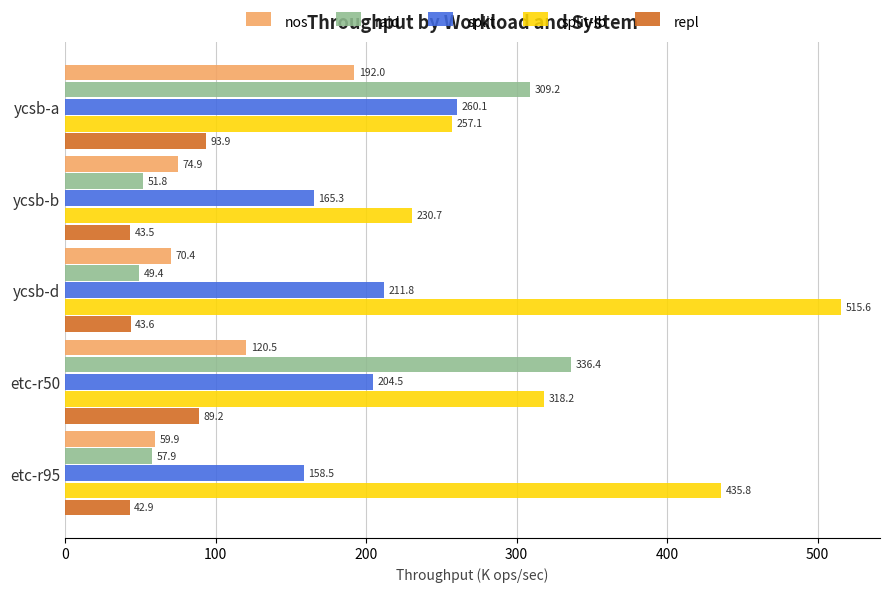

Which series has the largest total across all categories?

split-lb